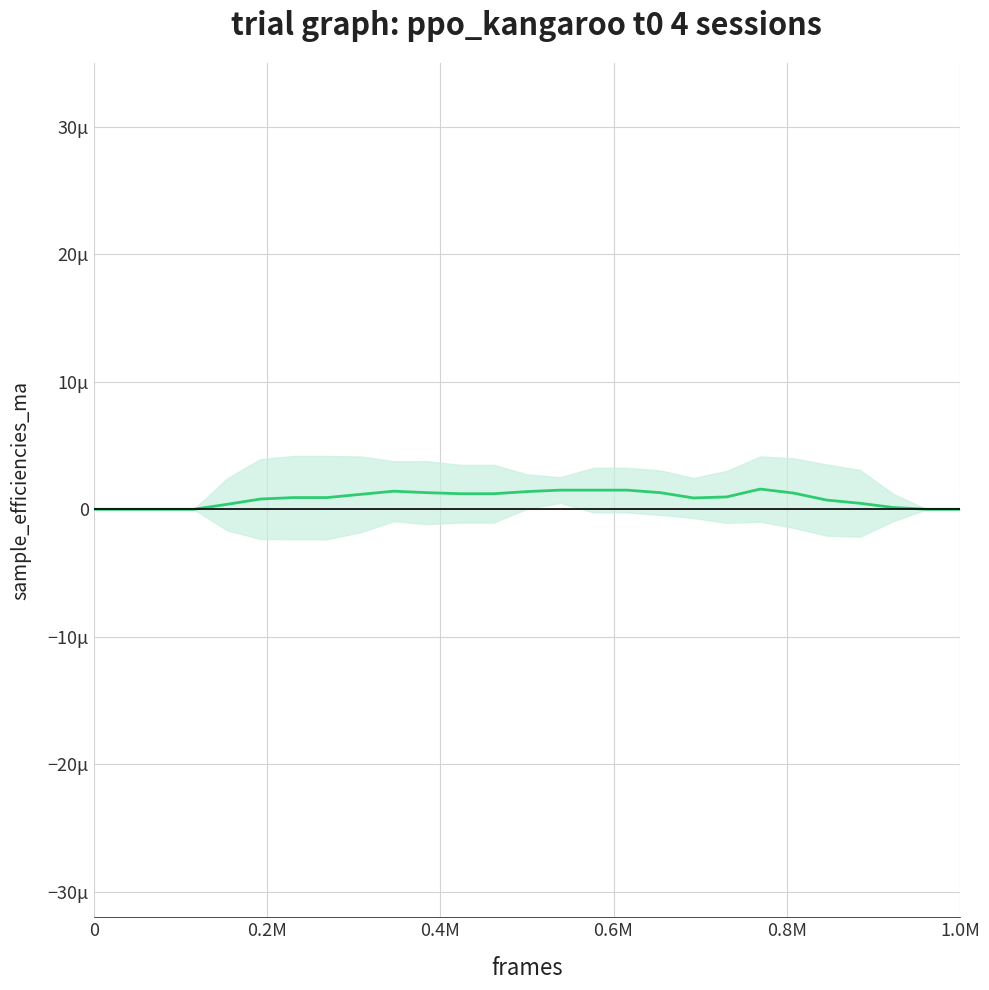

Between 0.2M and 23, which is larger?

23